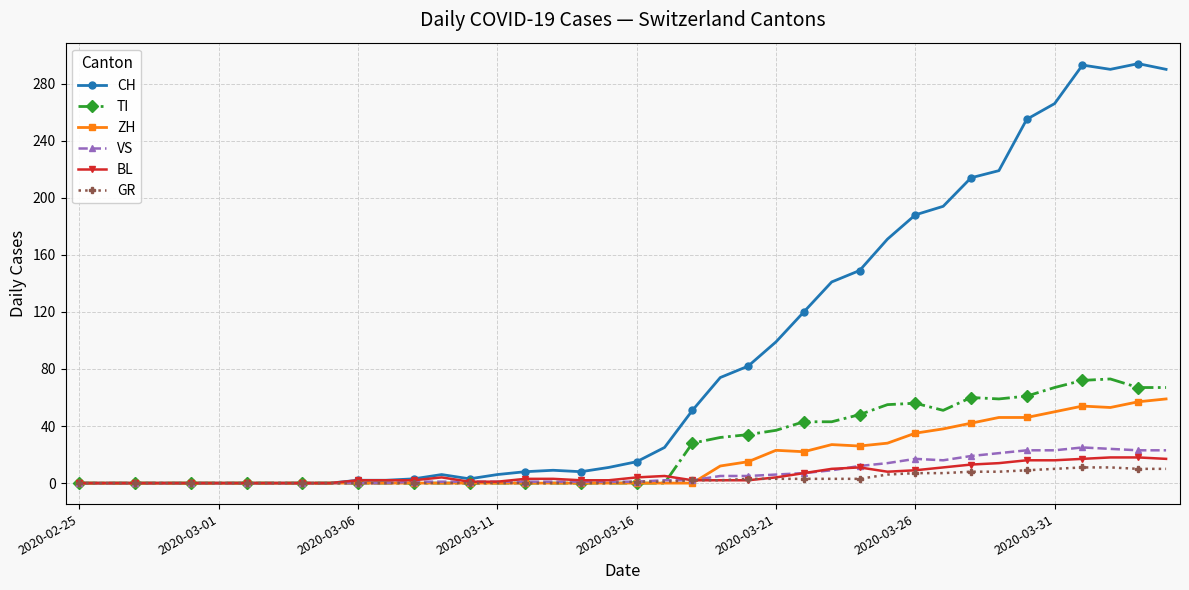

Which series has the largest total across all categories?

CH